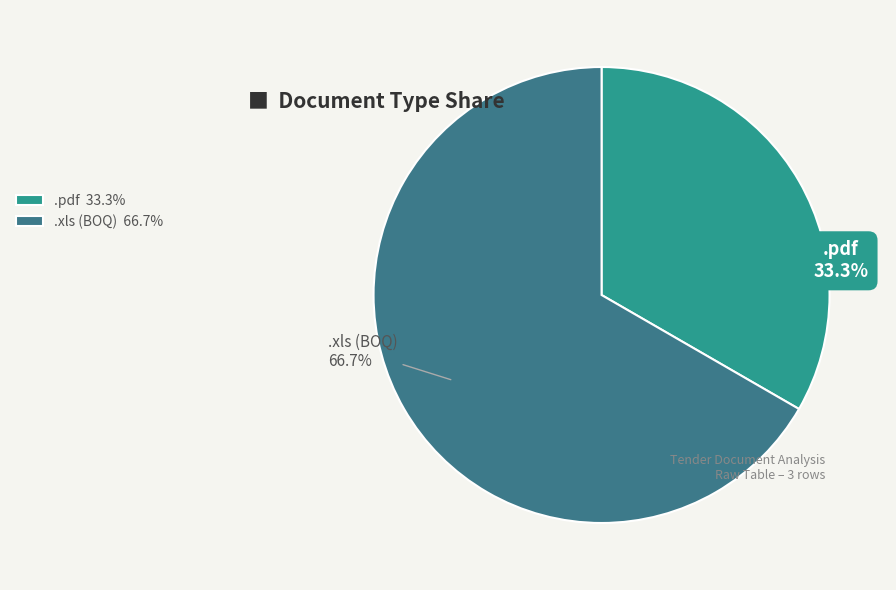

Do .xls and .pdf together represent more than half of the pie?

Yes